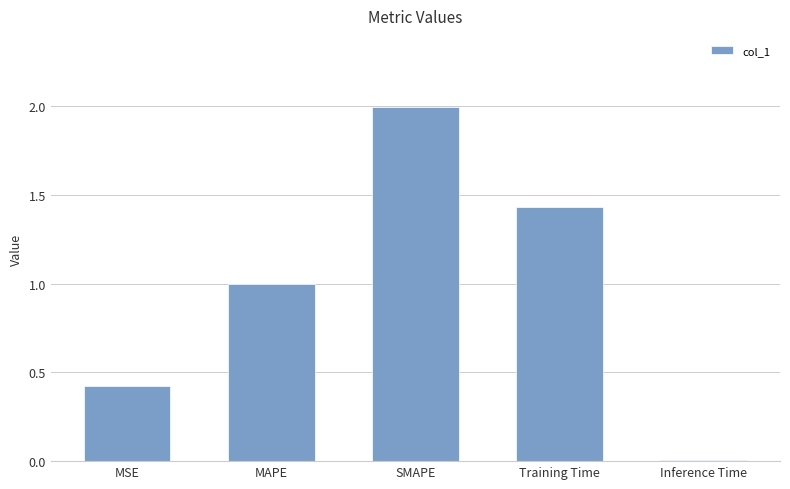

What is the change in value from SMAPE to Training Time?

-0.6